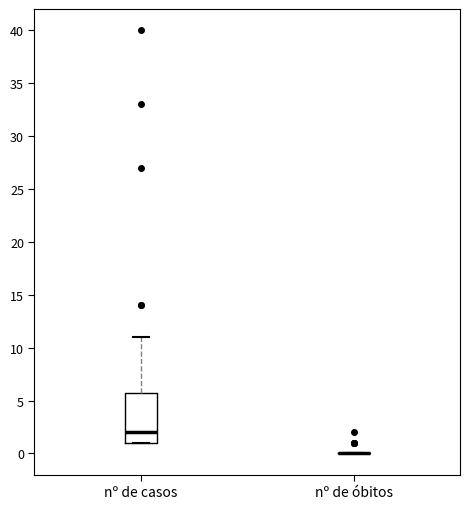

Which box is the tallest, from its lower edge to its upper edge?

nº de casos